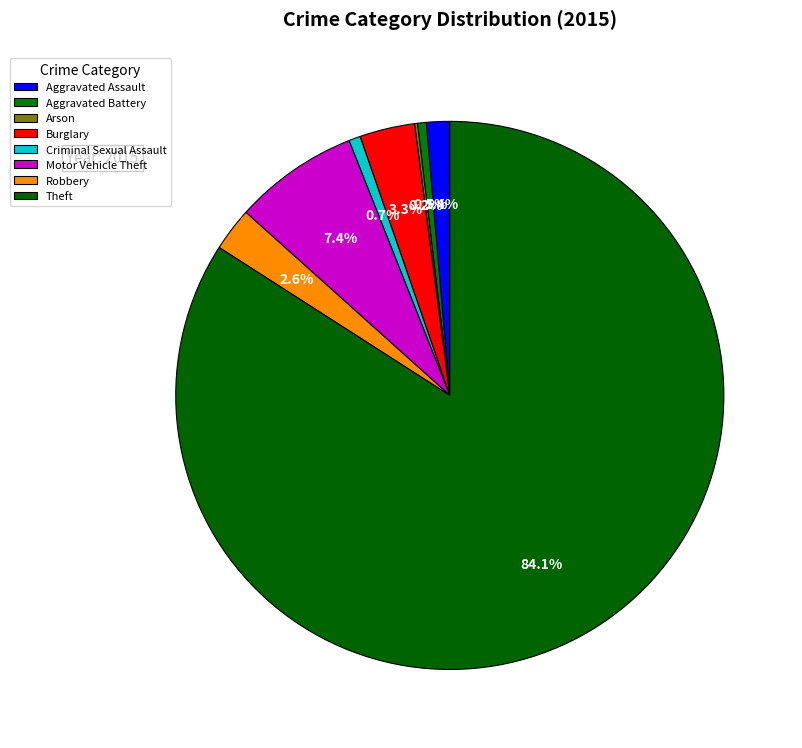

To the nearest percent, what portion does Aggravated Assault represent?

1%